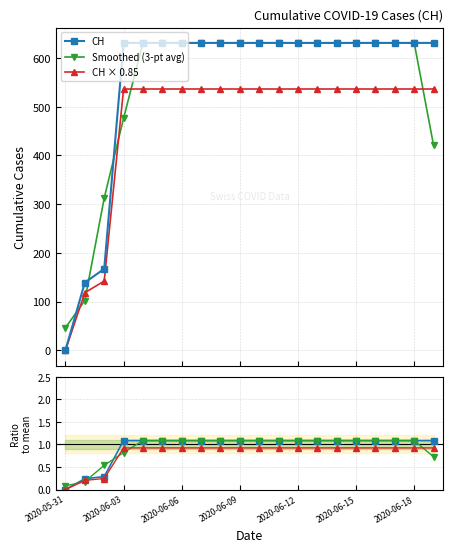

What is the value of the CH point at the 15th from the left?

631.0